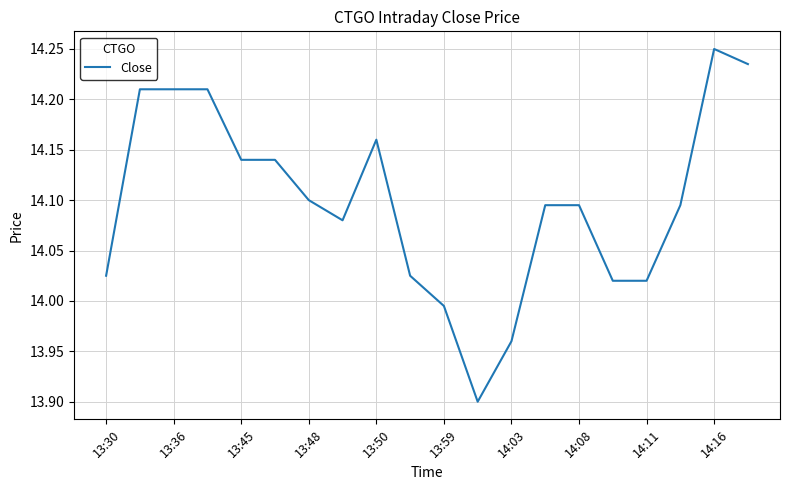

What is the smallest value displayed?

13.9